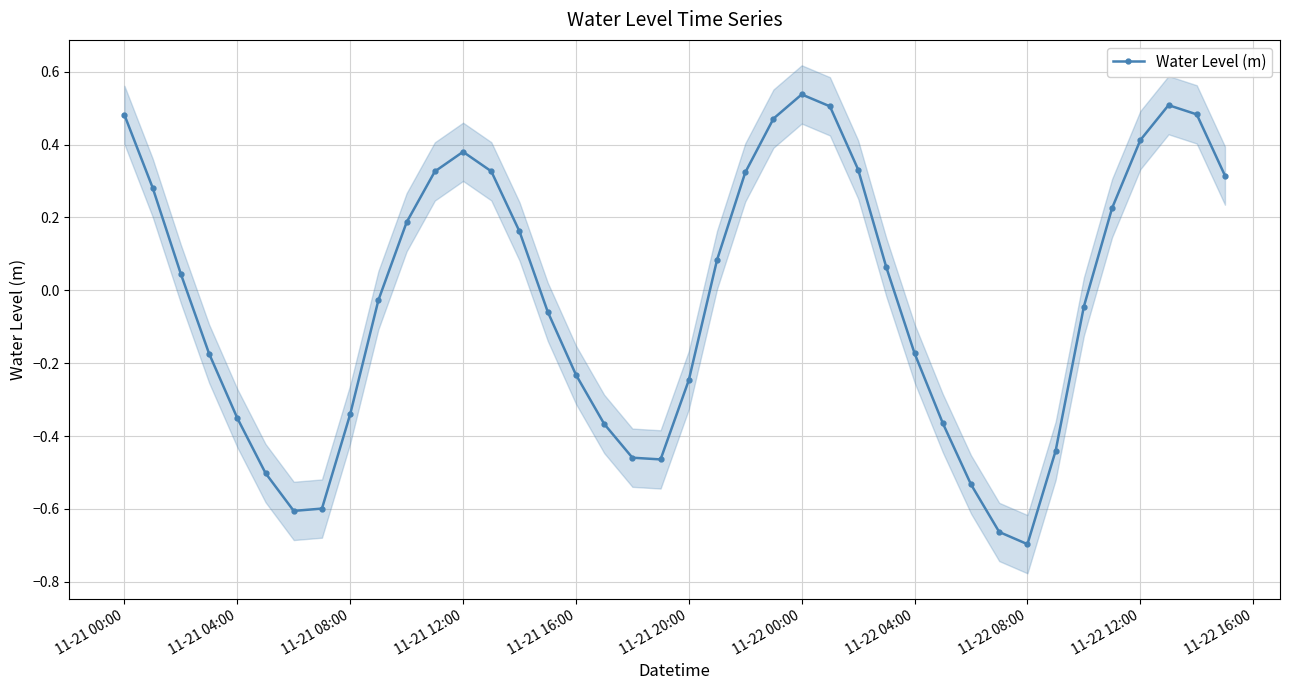

At which label does Water Level (m) first exceed 0?

11-21 00:00